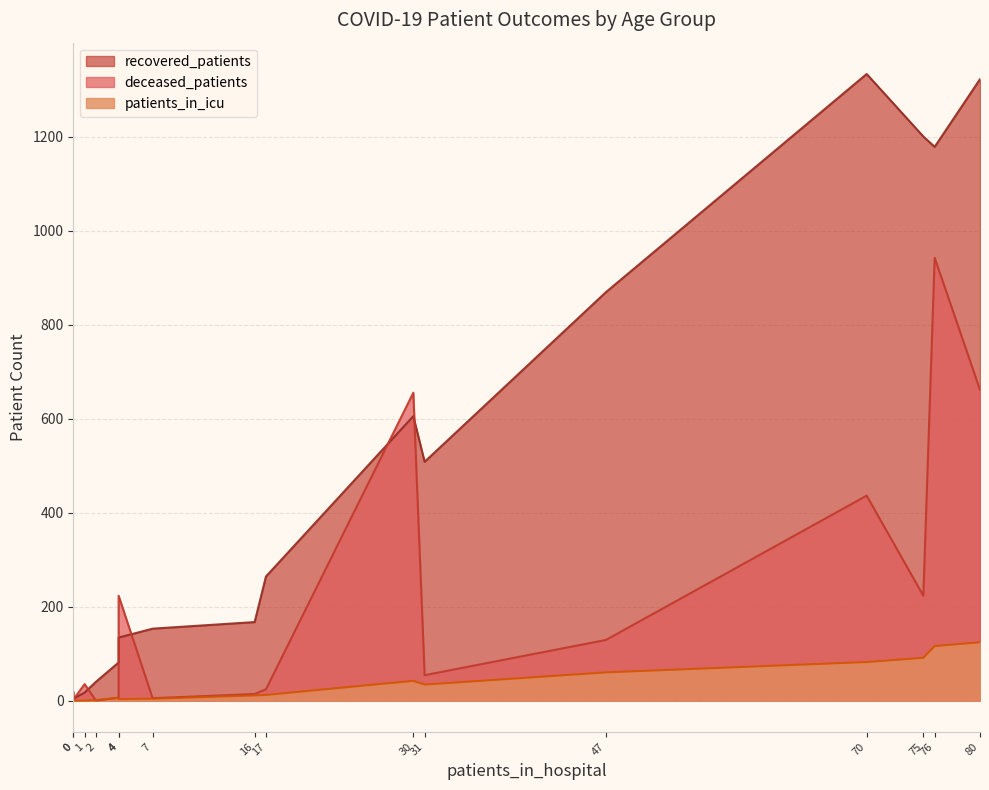

How many interior local valleys does the patients_in_icu series have?

2